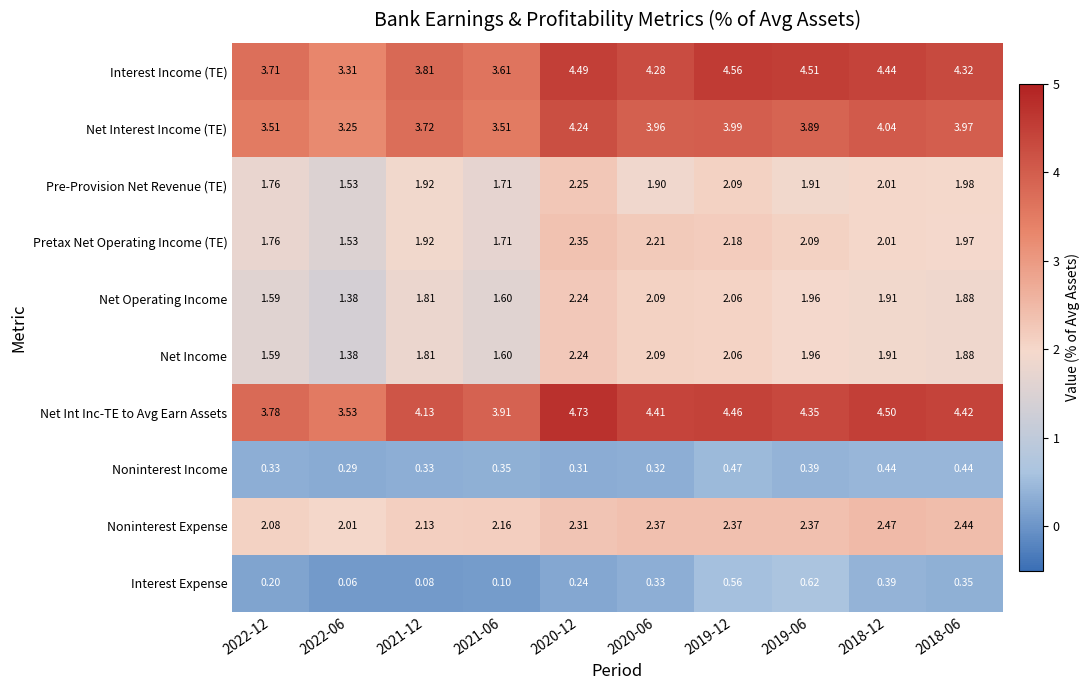

Which series has the largest range (max minus min)?

Interest Income (TE)